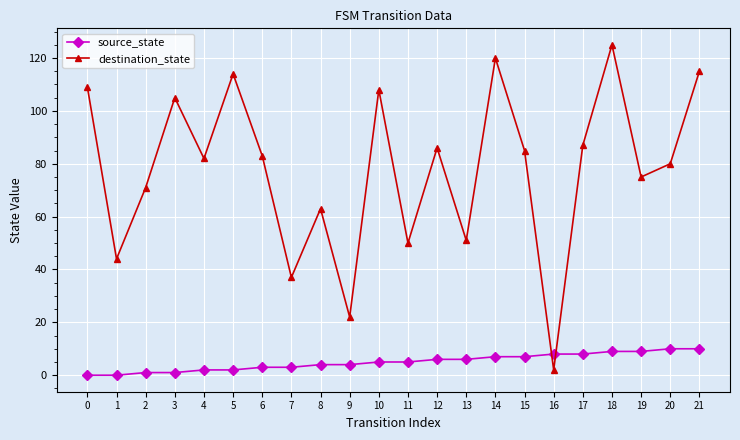

Which series has the largest range (max minus min)?

destination_state